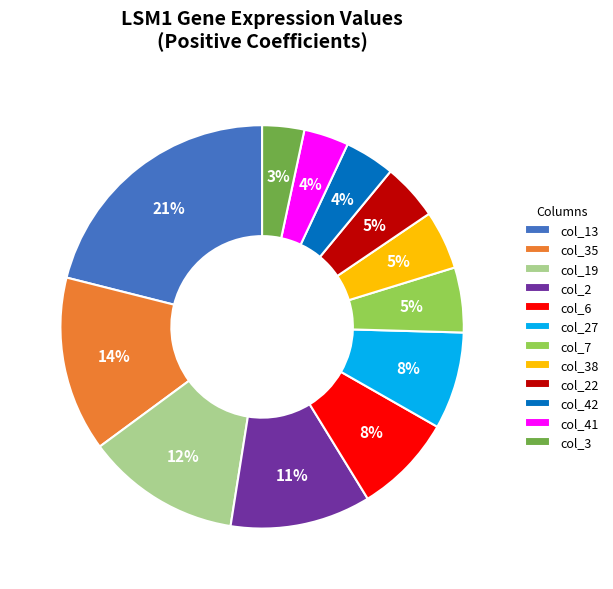

Which category has the biggest portion of the pie?

col_13